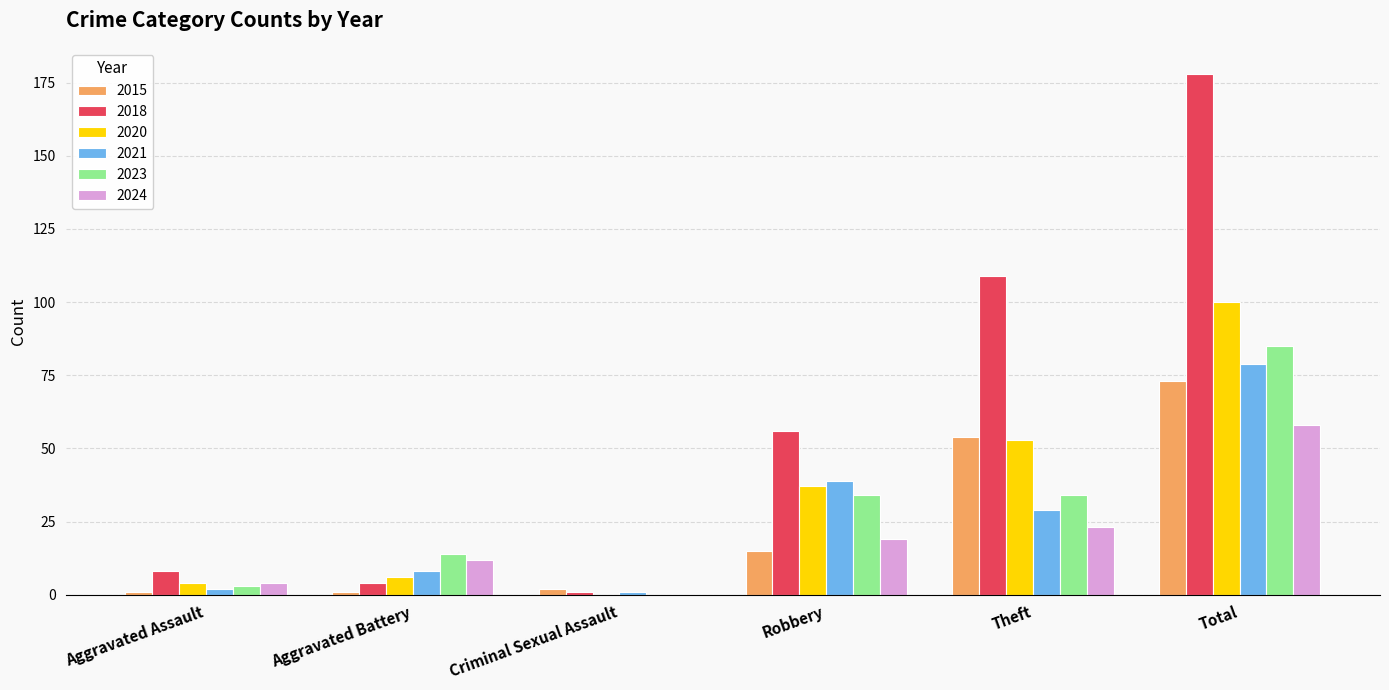

What is the total value across all series at Theft?

302